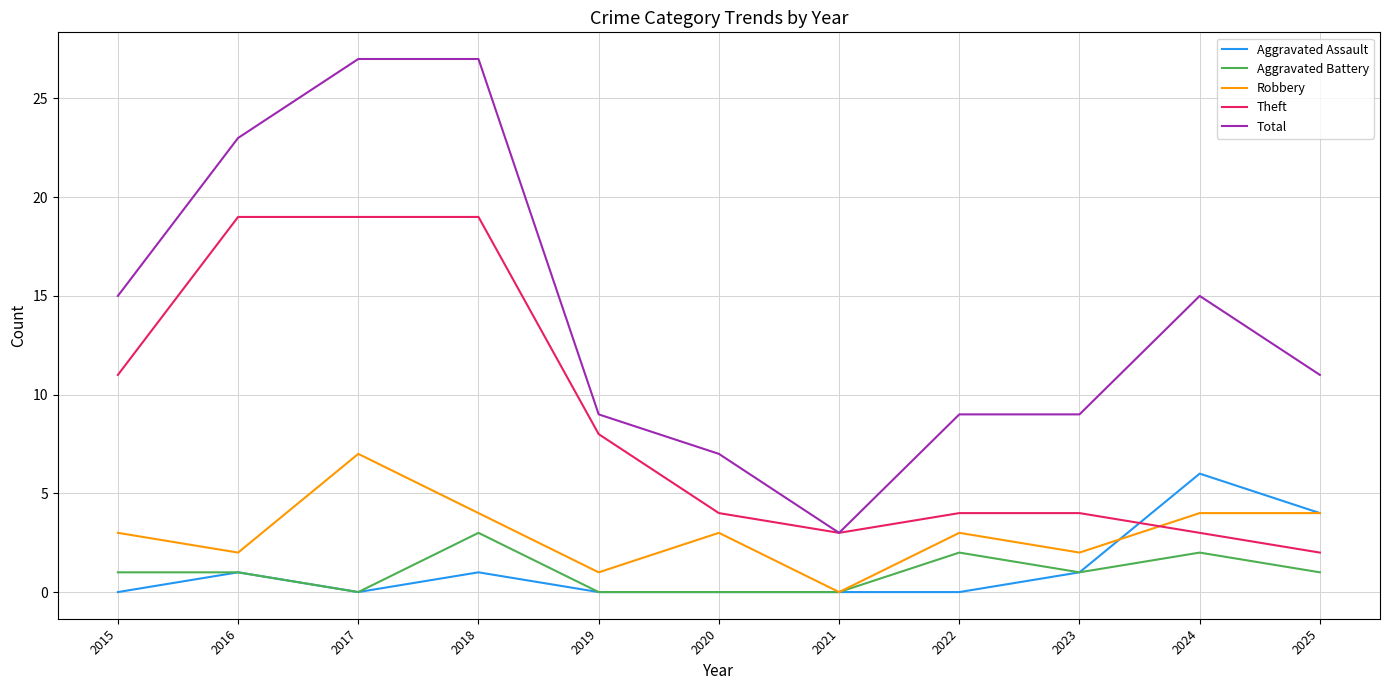

Which series changed the most between 2017 and 2019?

Total